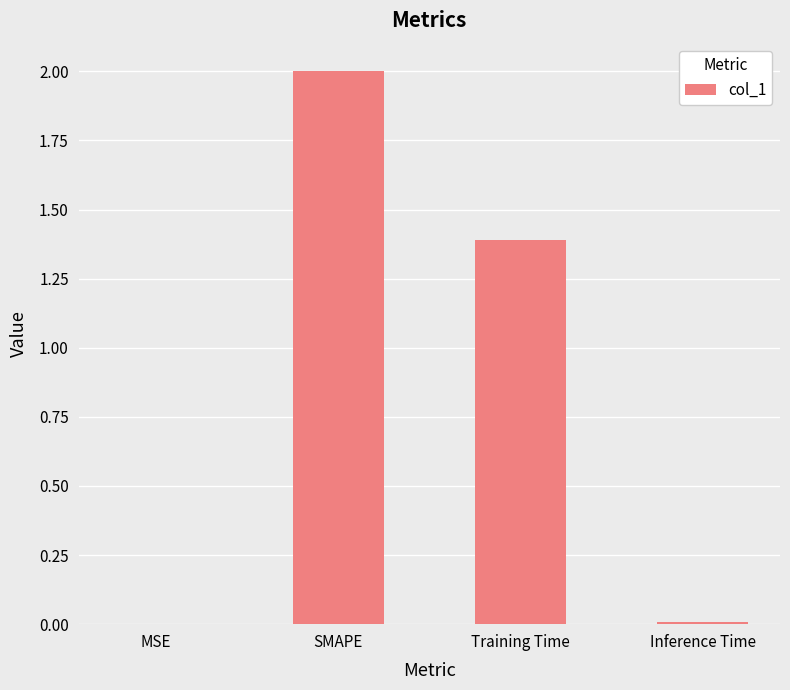

Which has a higher value, Training Time or MSE?

Training Time